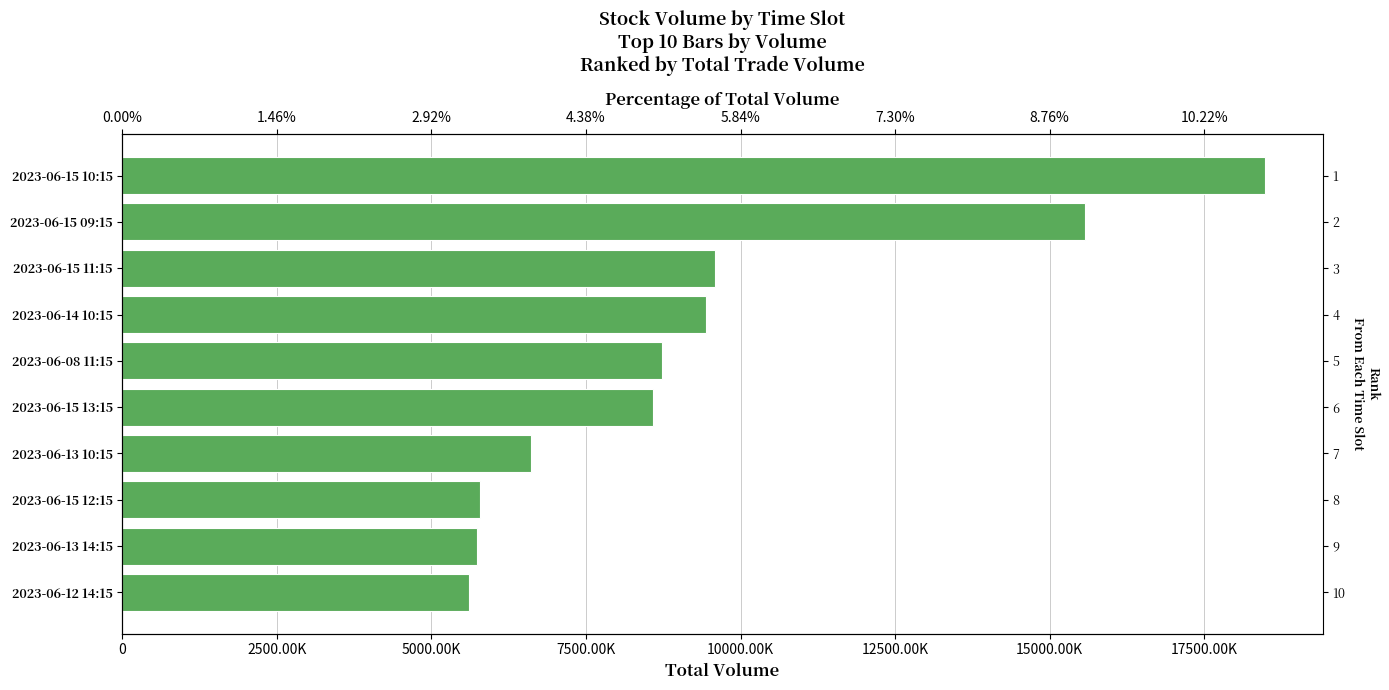

What is the minimum value shown in the chart?

5611632